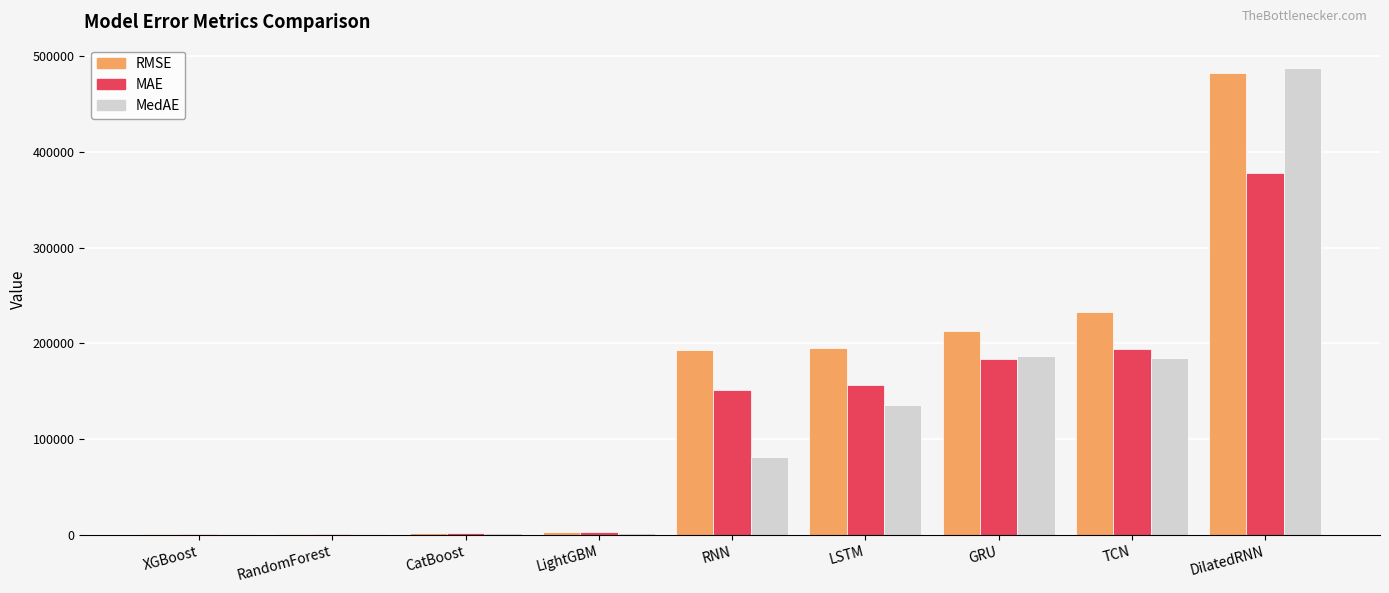

Where is RMSE nearest to the value 241617?

TCN